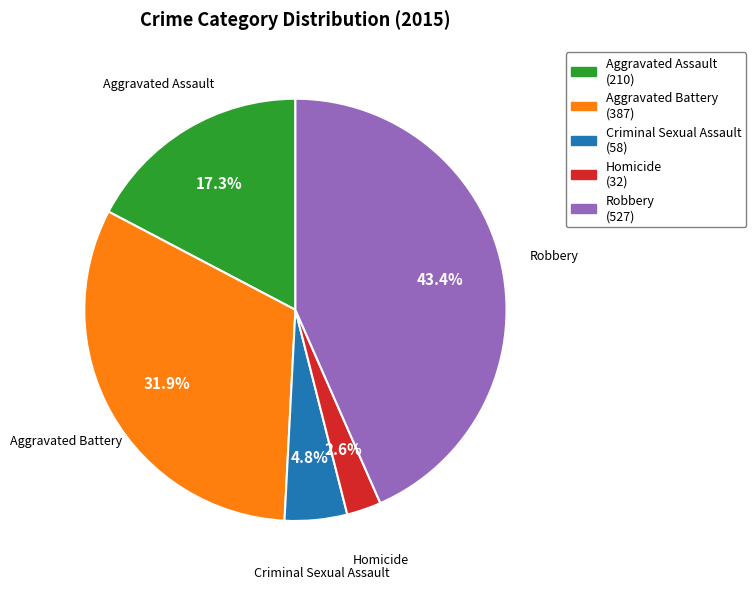

Which slice is the largest?

Robbery